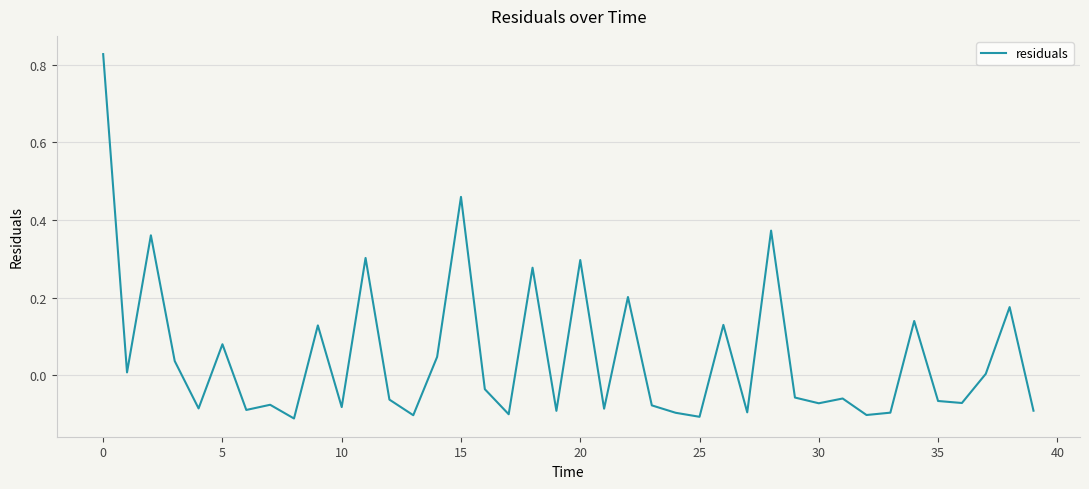

What is the difference between the maximum and minimum values?

0.9